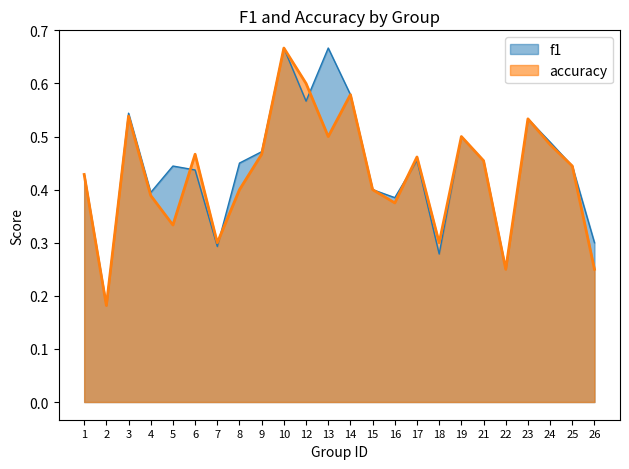

Where is accuracy nearest to the value 0?

2